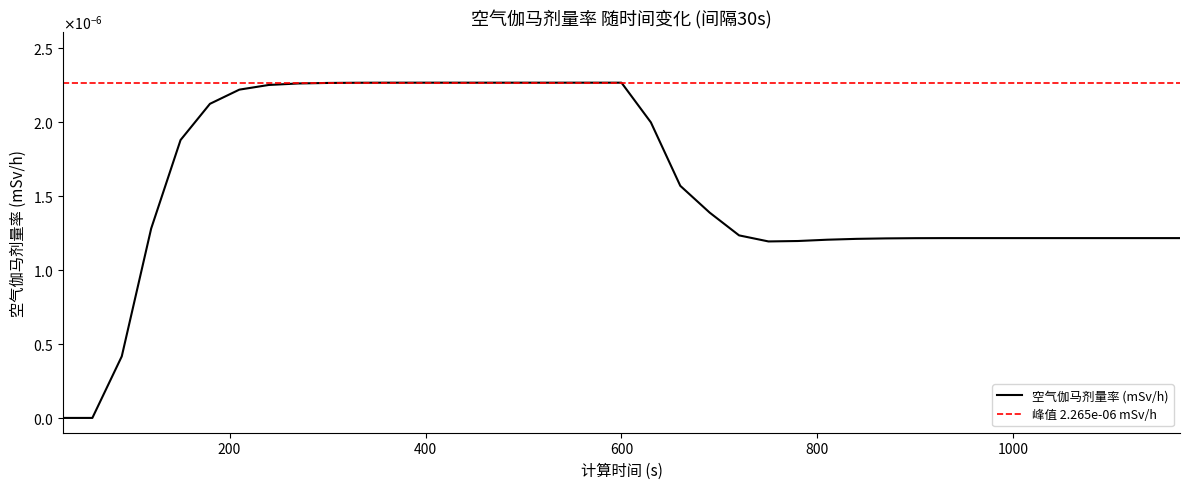

Is it true that the value at 510 is 0.0?

False